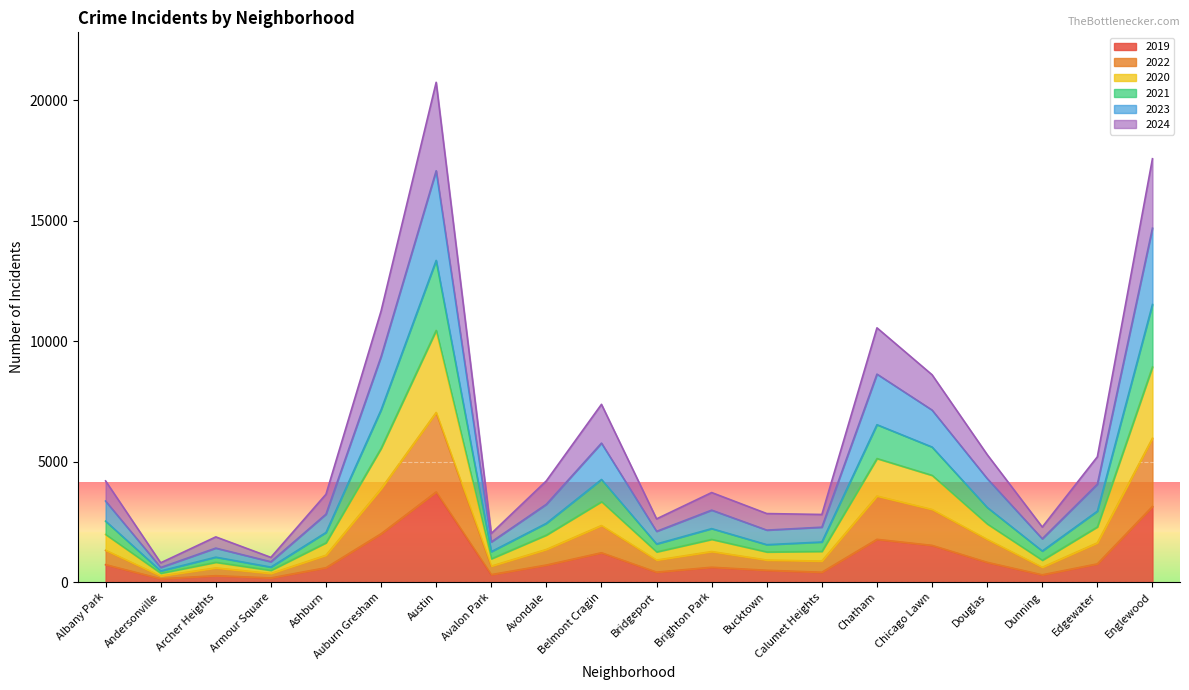

At which label does 2019 reach its peak?

Austin